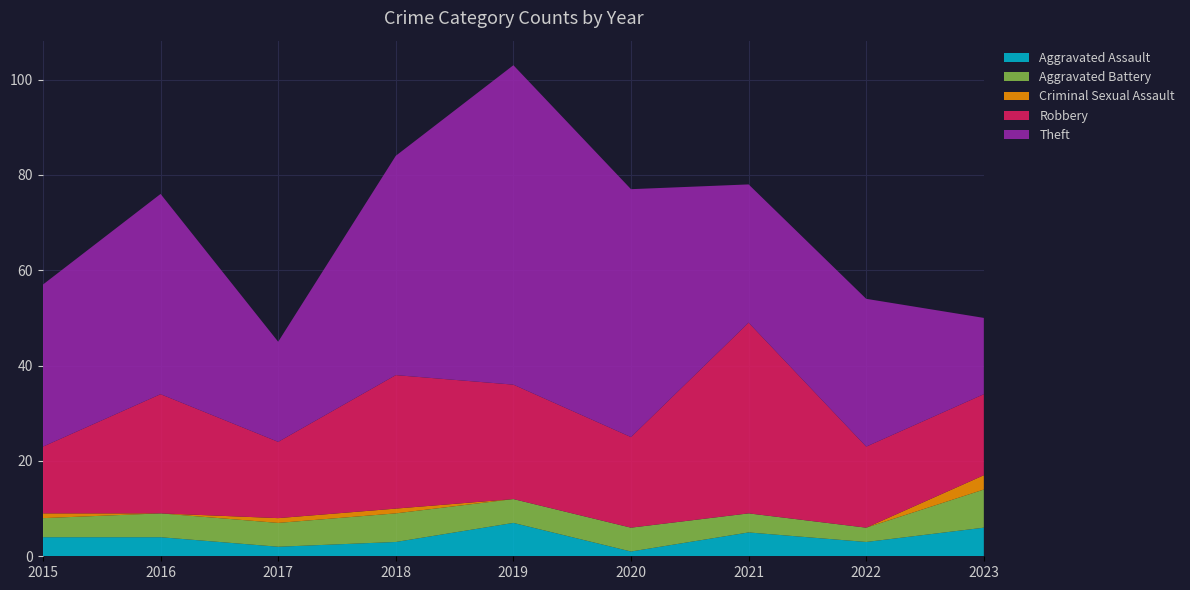

Reading left to right, list all the values displayed in this chart.

Aggravated Assault: 2015=4	2016=4	2017=2	2018=3	2019=7	2020=1	2021=5	2022=3	2023=6
Aggravated Battery: 2015=4	2016=5	2017=5	2018=6	2019=5	2020=5	2021=4	2022=3	2023=8
Criminal Sexual Assault: 2015=1	2016=0	2017=1	2018=1	2019=0	2020=0	2021=0	2022=0	2023=3
Robbery: 2015=14	2016=25	2017=16	2018=28	2019=24	2020=19	2021=40	2022=17	2023=17
Theft: 2015=34	2016=42	2017=21	2018=46	2019=67	2020=52	2021=29	2022=31	2023=16